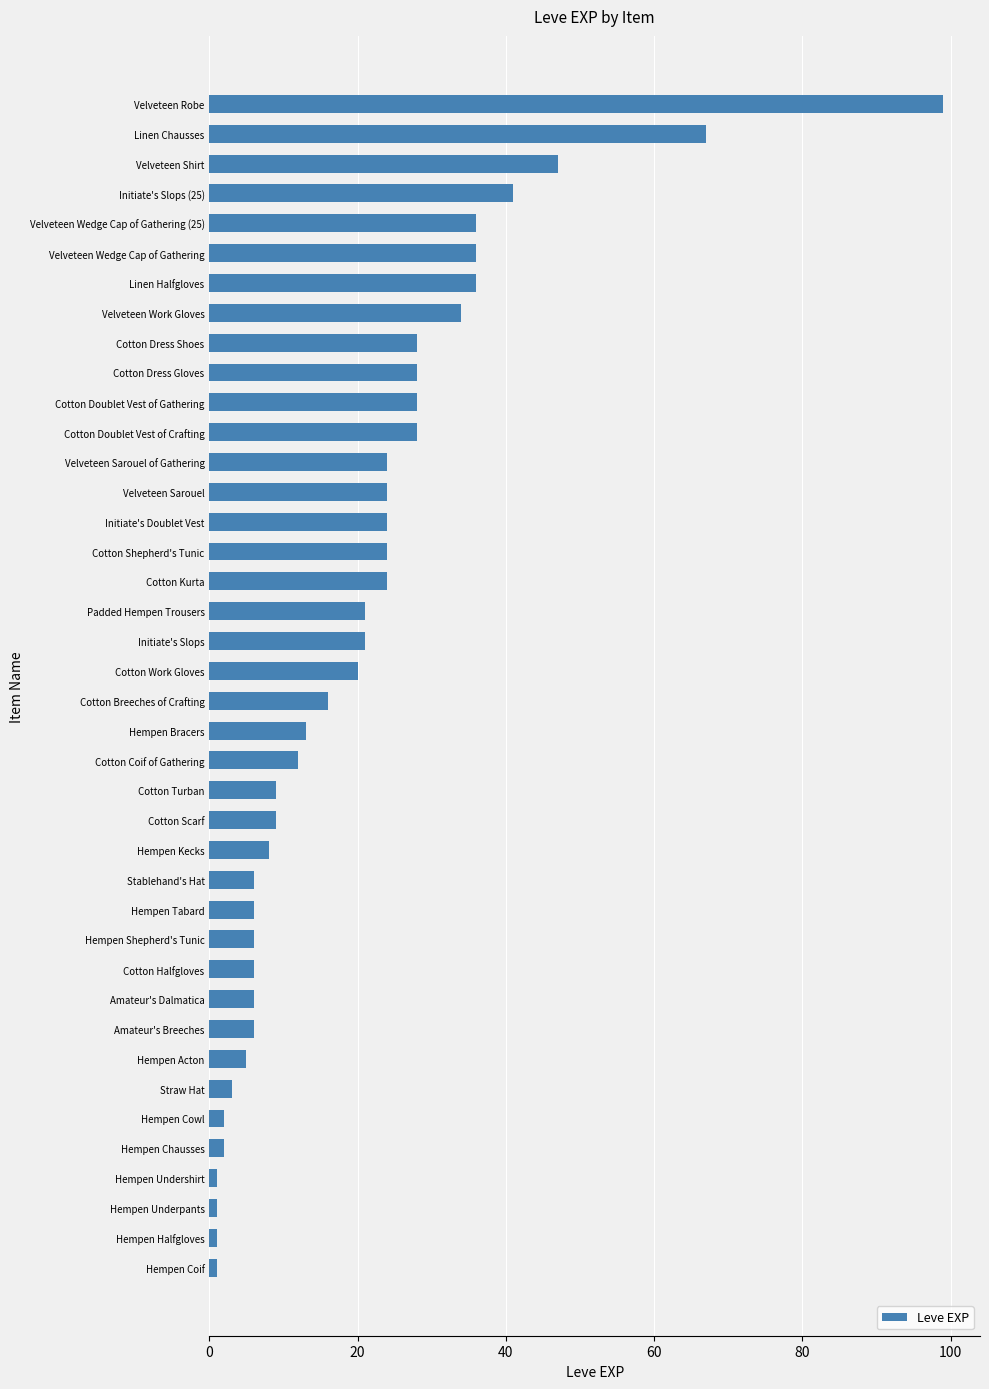

Which has a higher value, Hempen Halfgloves or Cotton Breeches of Crafting?

Cotton Breeches of Crafting